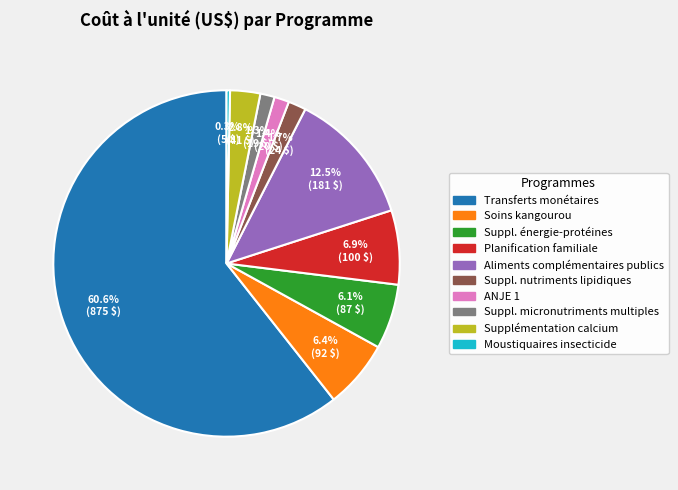

Is there any slice that represents more than half of the pie?

Yes